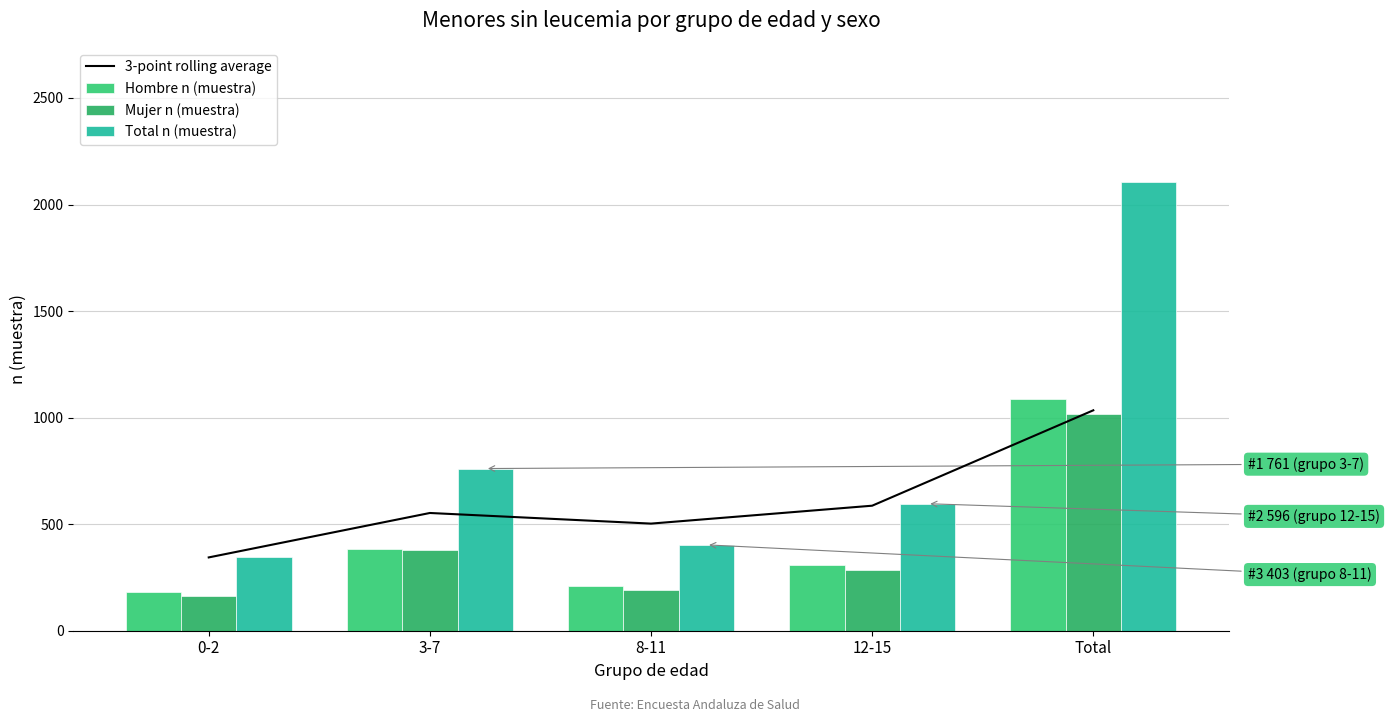

Rank the series by their maximum value, from highest to lowest.

Total n (muestra), Hombre n (muestra), 3-point rolling average, Mujer n (muestra)